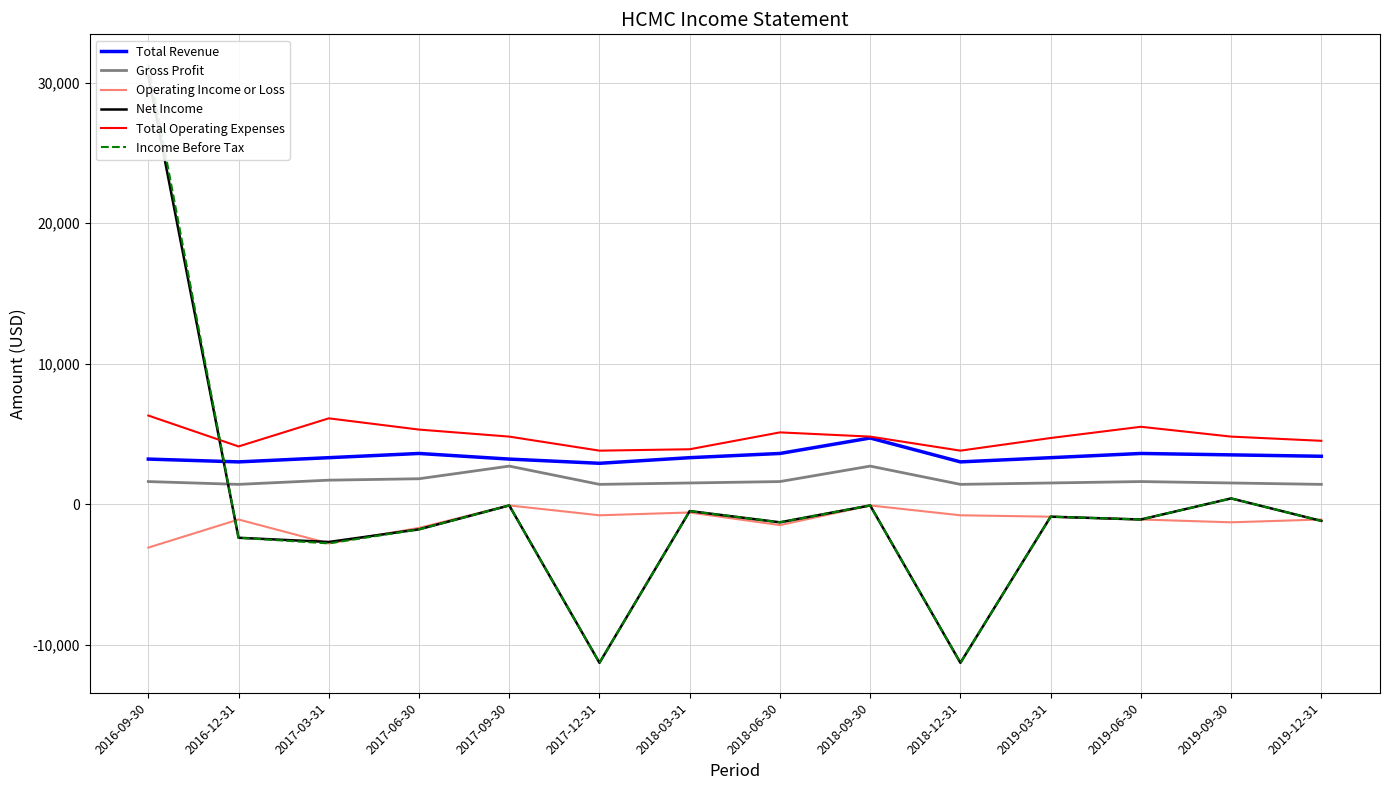

At which label does Income Before Tax first exceed -1100?

2016-09-30